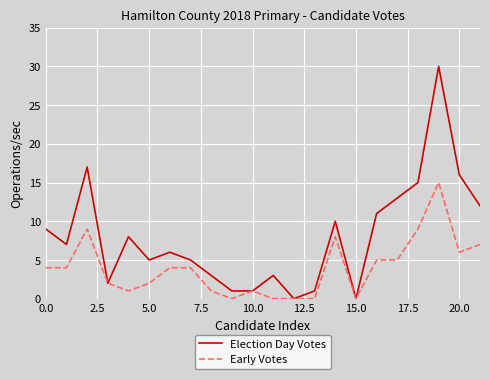

List the series in order of their peak value, highest first.

Election Day Votes, Early Votes